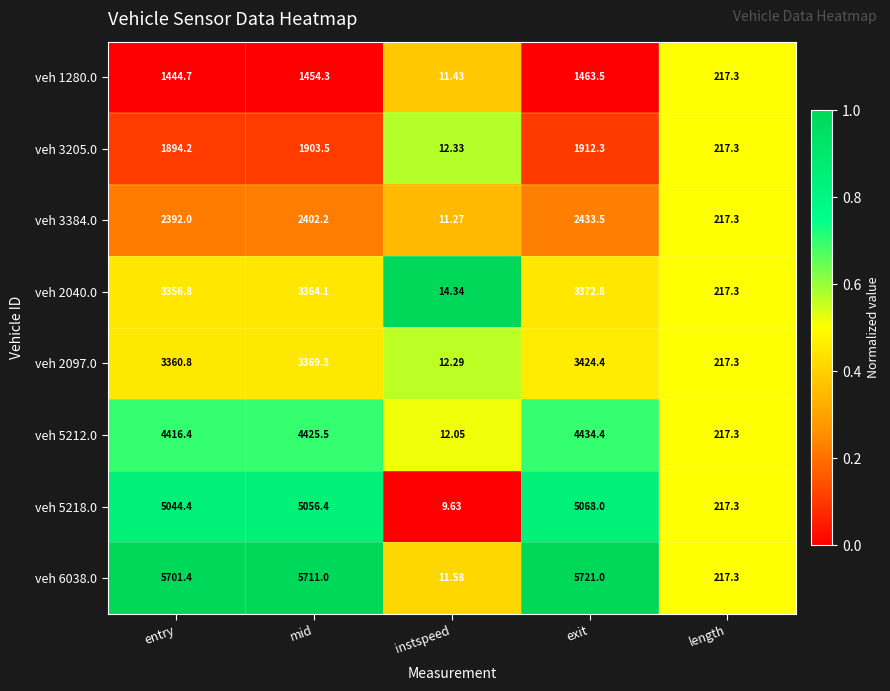

At which label does veh 2097.0 reach its peak?

exit